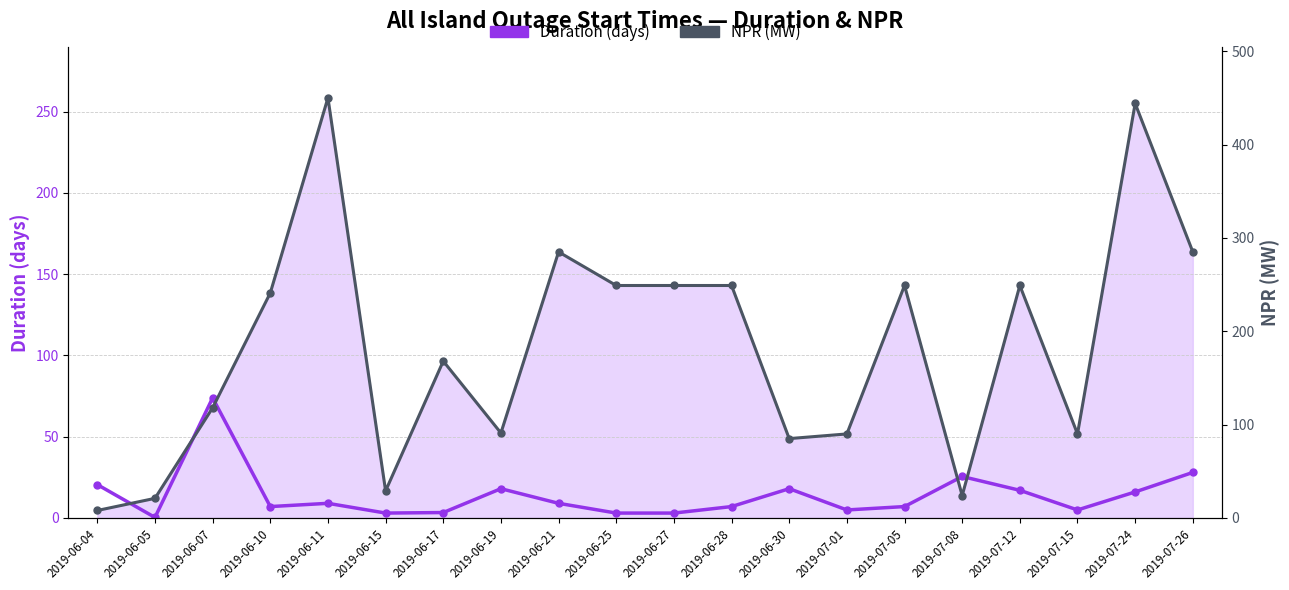

Does the chart have visible grid lines?

Yes